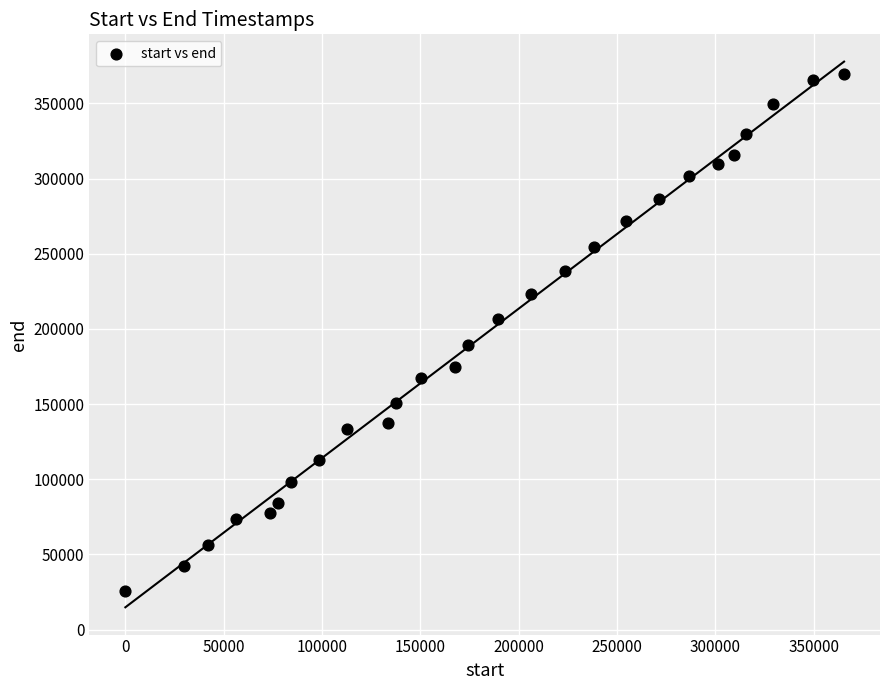

What is the range of X values (max minus min)?

365480